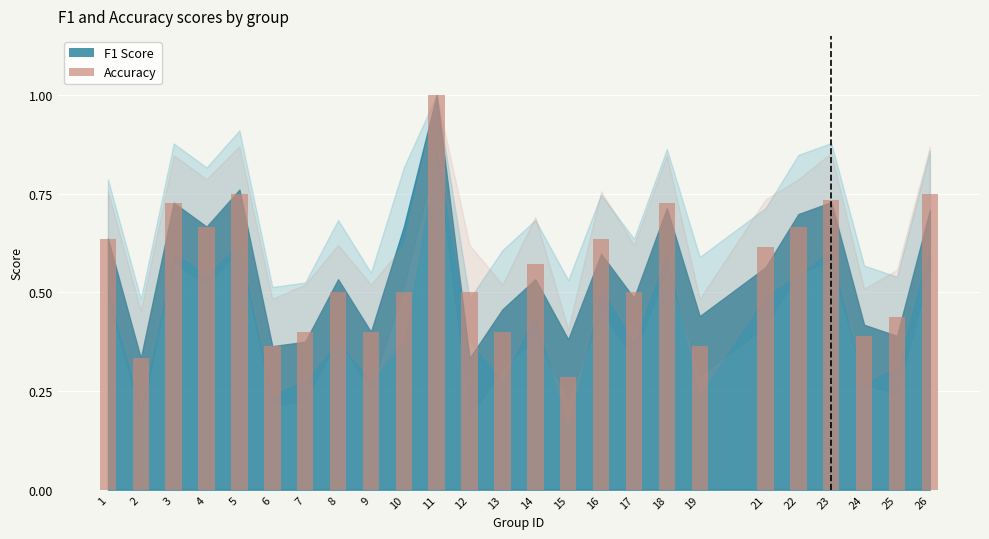

True or false: the data shows 0.3 at 21.

False